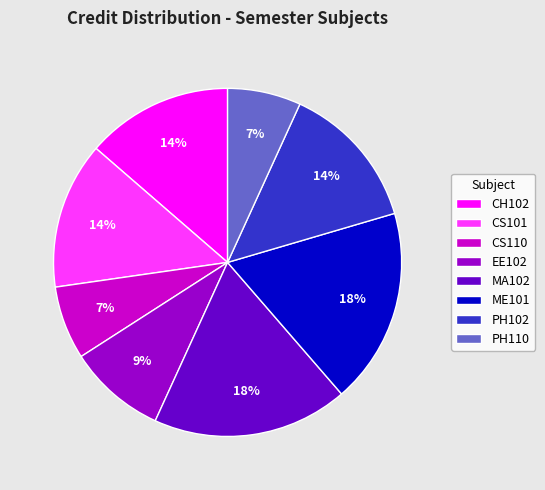

Is it true that CH102 is 24% of the pie?

False